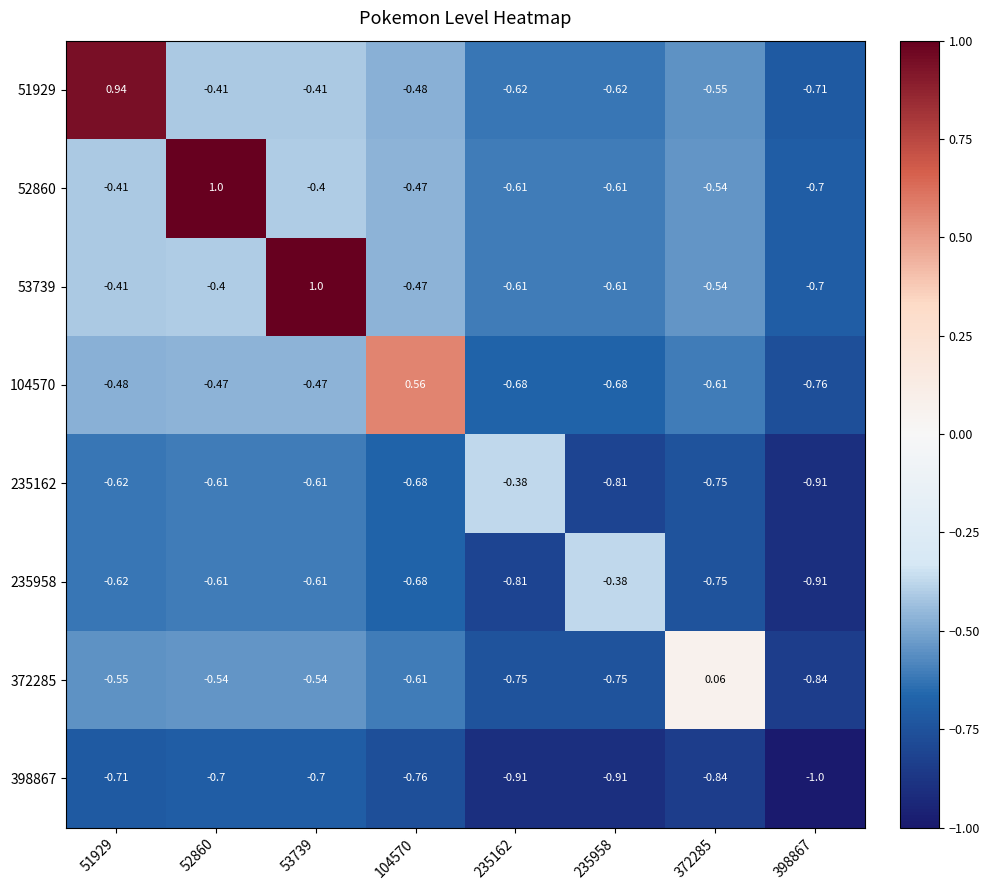

Is the value of 398867 at 51929 greater than the value of 372285 at 235958?

Yes